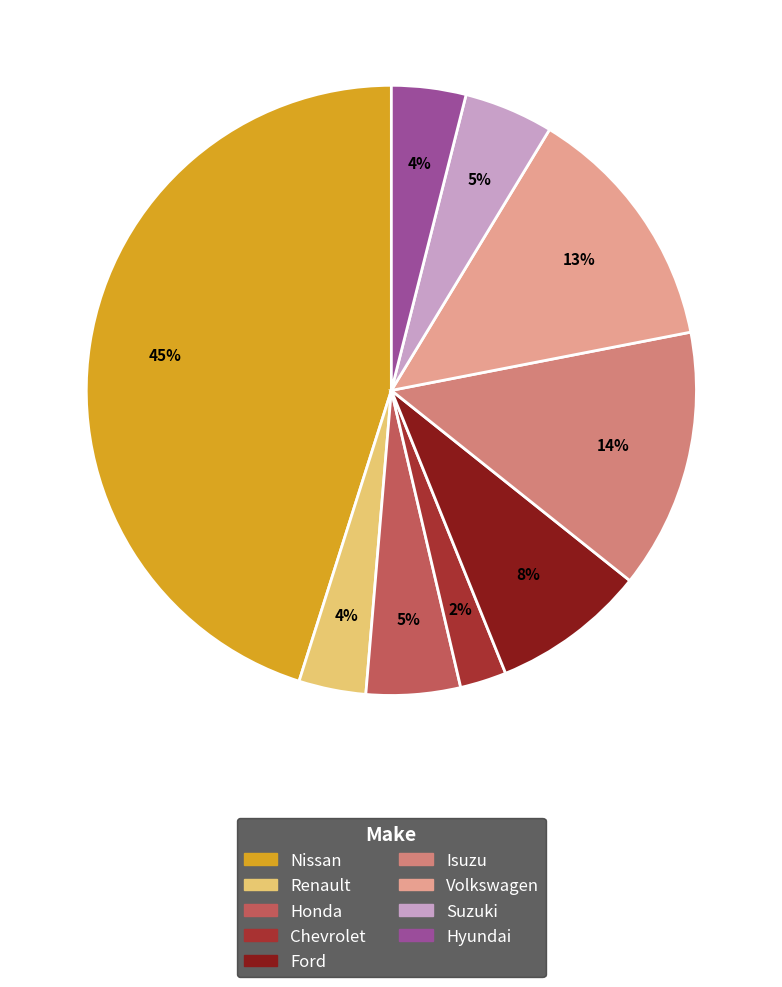

To the nearest percent, what is the average slice percentage?

11%